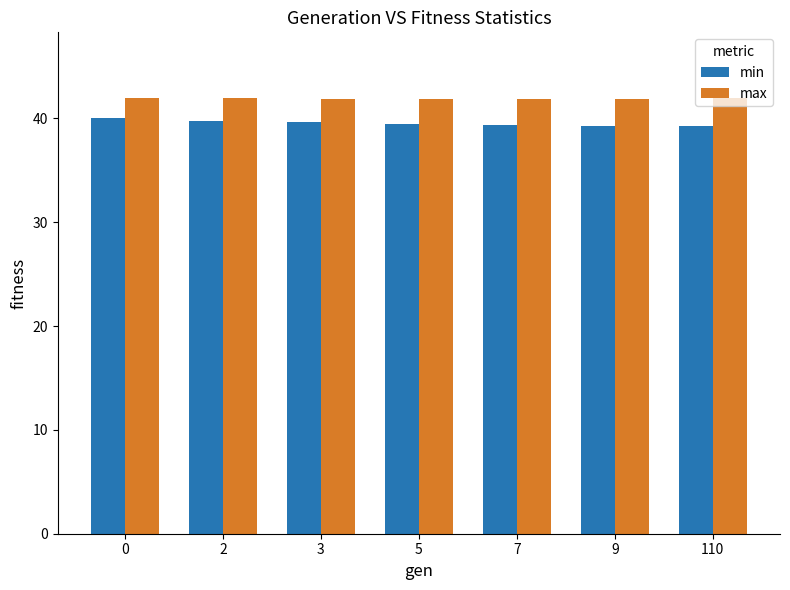

What is the lowest value of the max series?

41.9